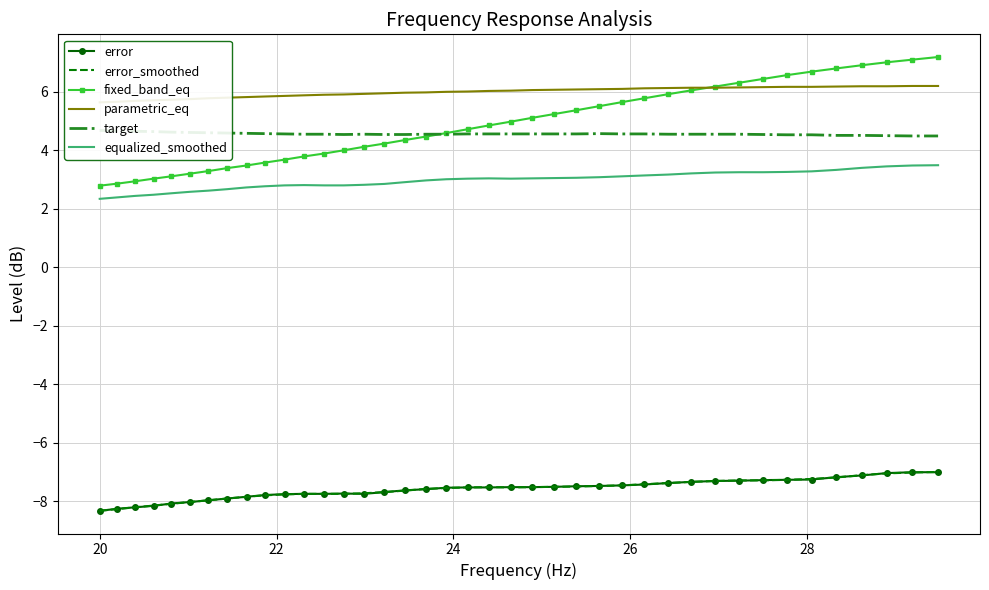

True or false: equalized_smoothed and target cross at least once.

False